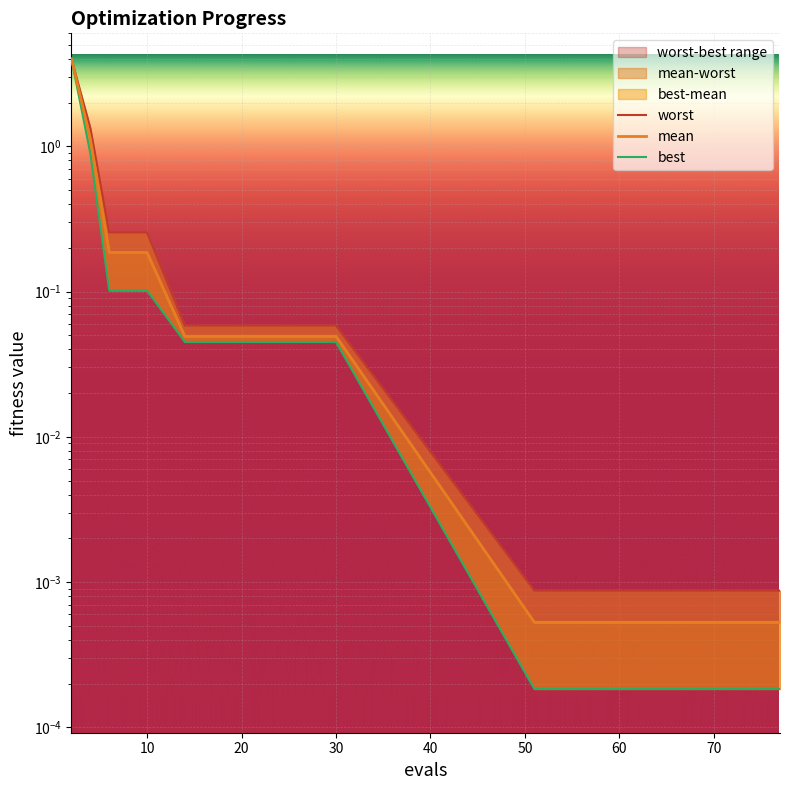

Reading left to right, list all the values displayed in this chart.

mean: 2=4.0	4=1.1	6=0.2	8=0.2	10=0.2	14=0.0	20=0.0	30=0.0	51=0.0	55=0.0	61=0.0	67=0.0	71=0.0	75=0.0	77=0.0
best: 2=4.0	4=0.9	6=0.1	8=0.1	10=0.1	14=0.0	20=0.0	30=0.0	51=0.0	55=0.0	61=0.0	67=0.0	71=0.0	75=0.0	77=0.0
worst: 2=4.0	4=1.3	6=0.3	8=0.3	10=0.3	14=0.1	20=0.1	30=0.1	51=0.0	55=0.0	61=0.0	67=0.0	71=0.0	75=0.0	77=0.0